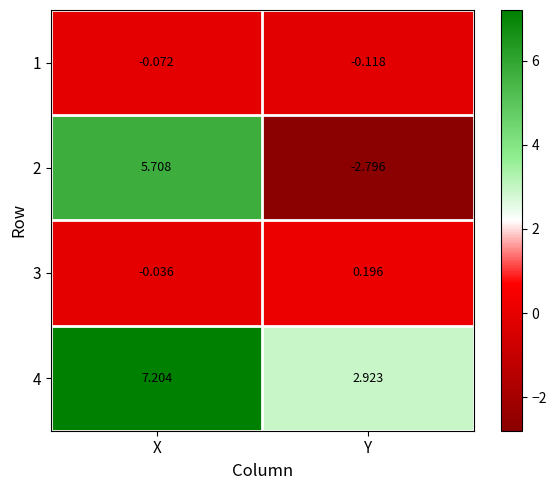

What is the total value across all series at X?

12.8